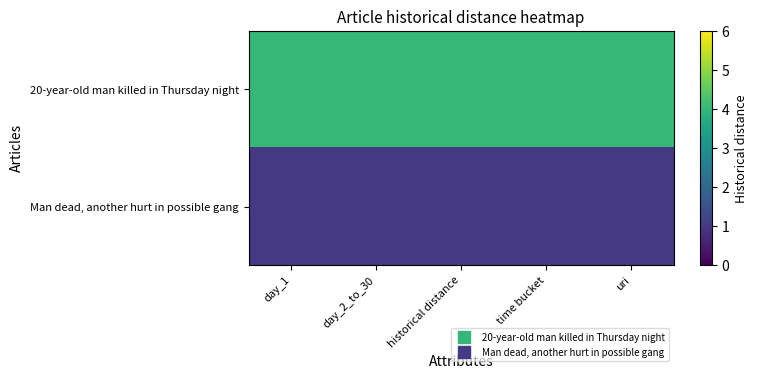

What is the difference between the highest and lowest values at time bucket?

3